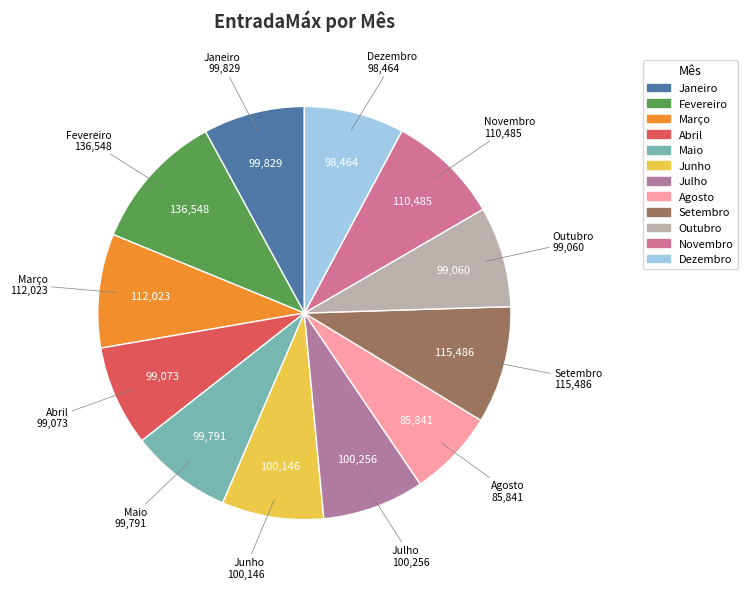

What is the largest slice in the pie chart?

Fevereiro